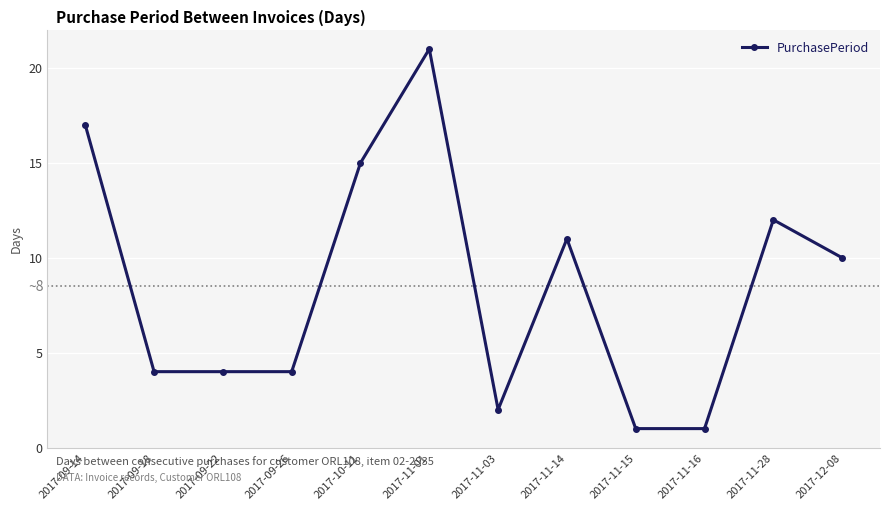

Count the values in the range 4 to 15.

7